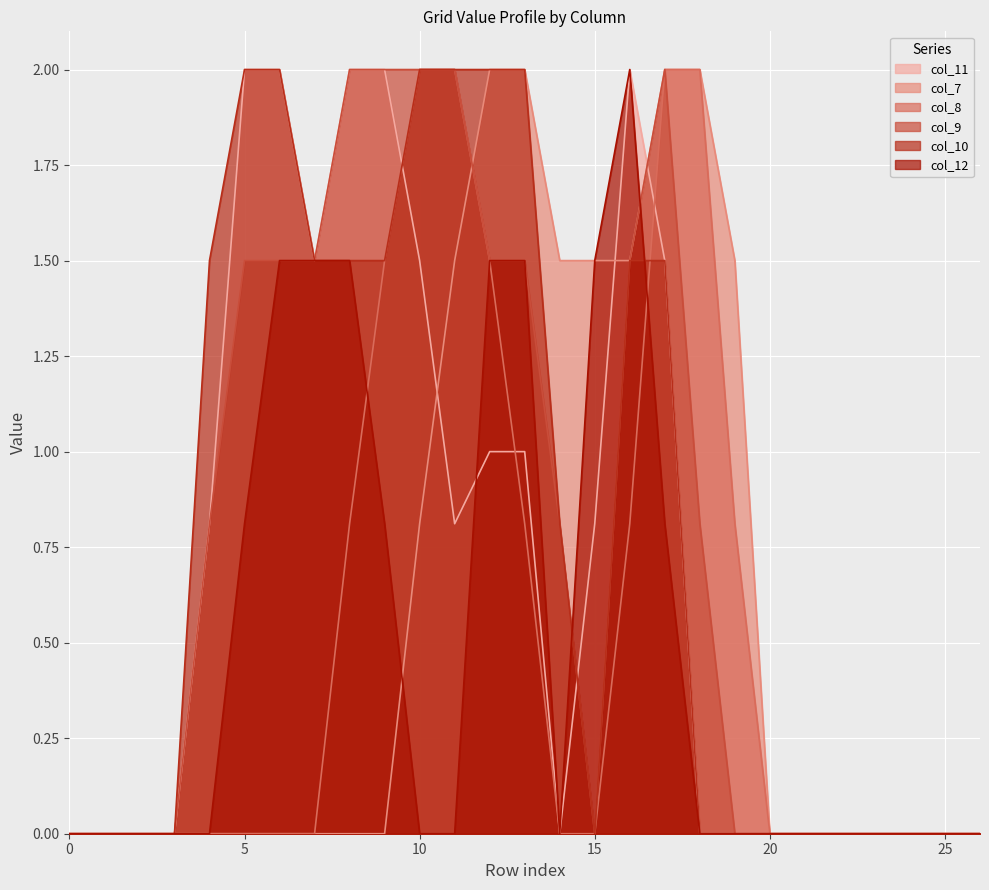

The value of col_9 at 18 is 0.8. True or false?

True